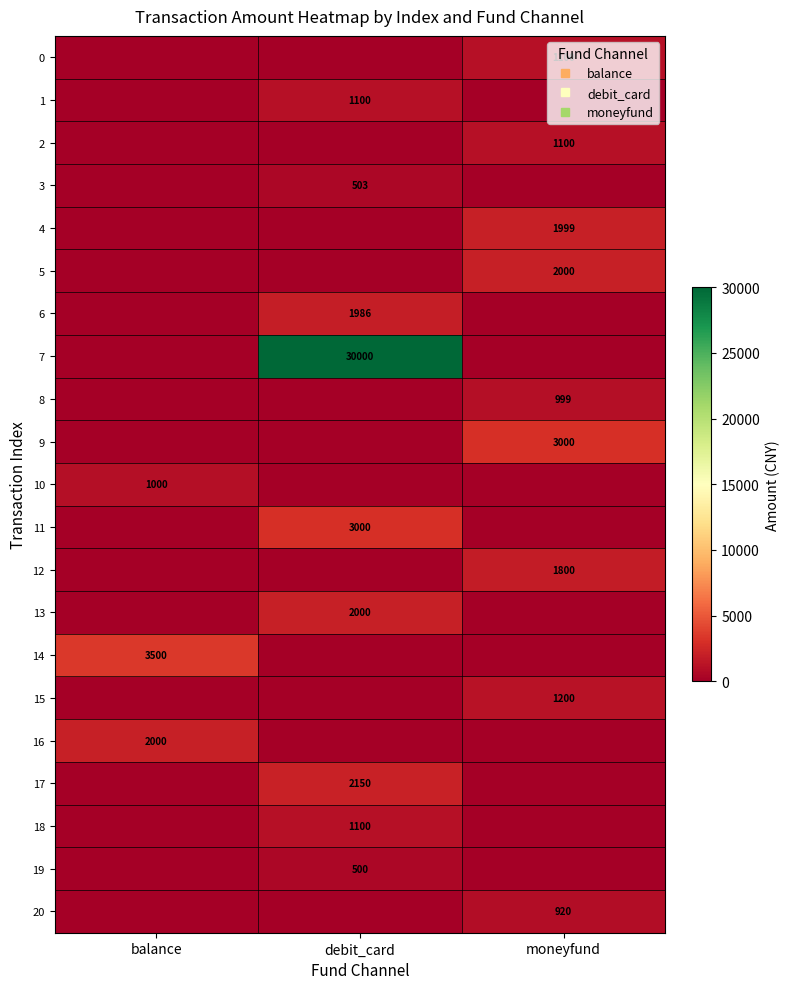

At which label is 10 closest to 500?

balance